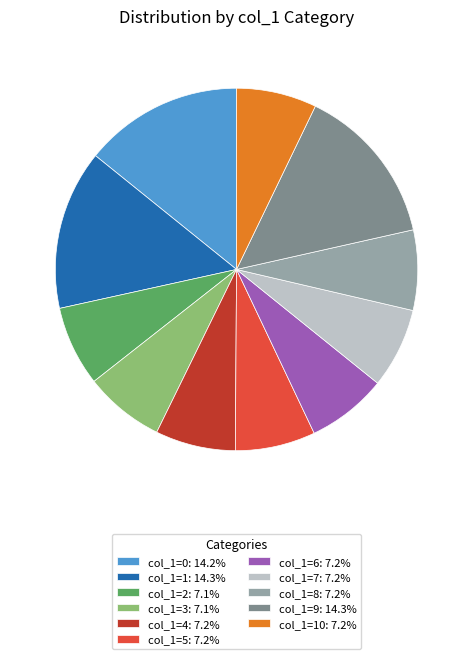

What is the ratio of the value at col_1=9: 14.3% to the value at col_1=3: 7.1%?

2.0